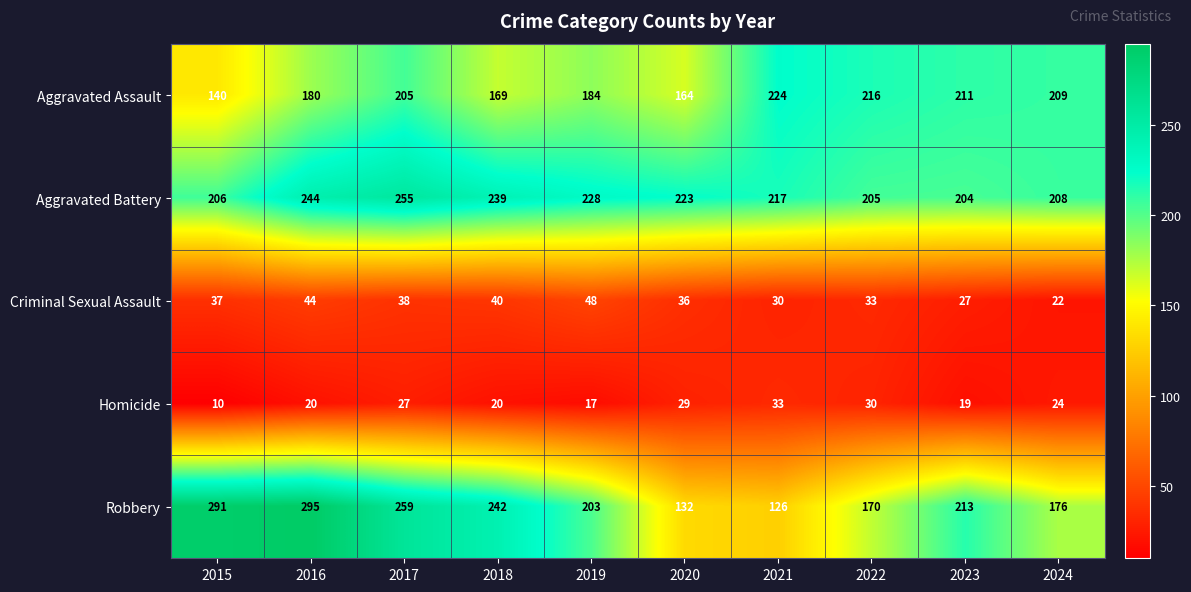

Which series has the largest range (max minus min)?

Robbery